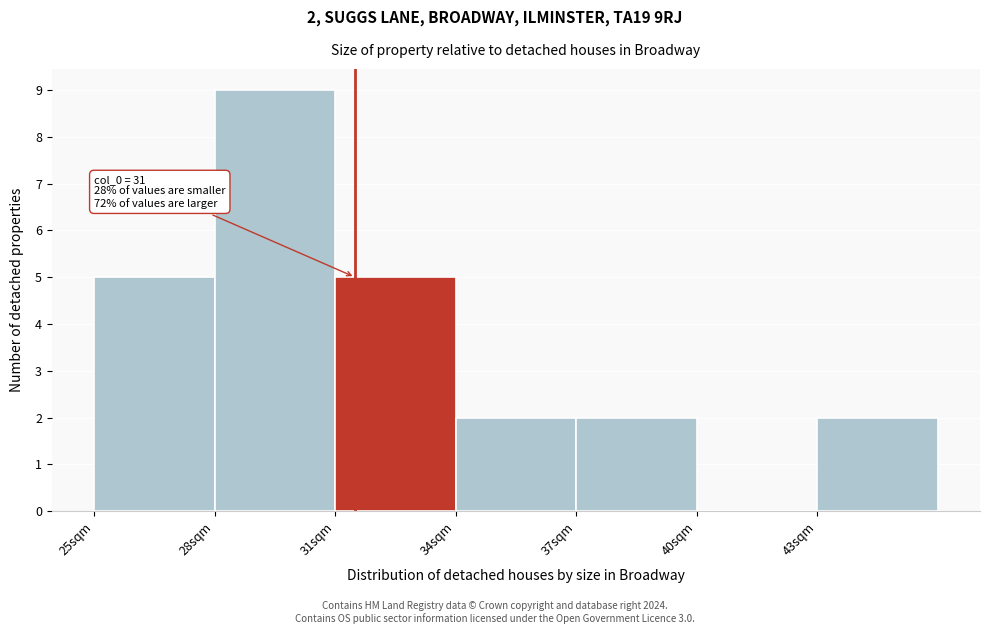

Over which range of the x-axis is the bar tallest?

28 to 31